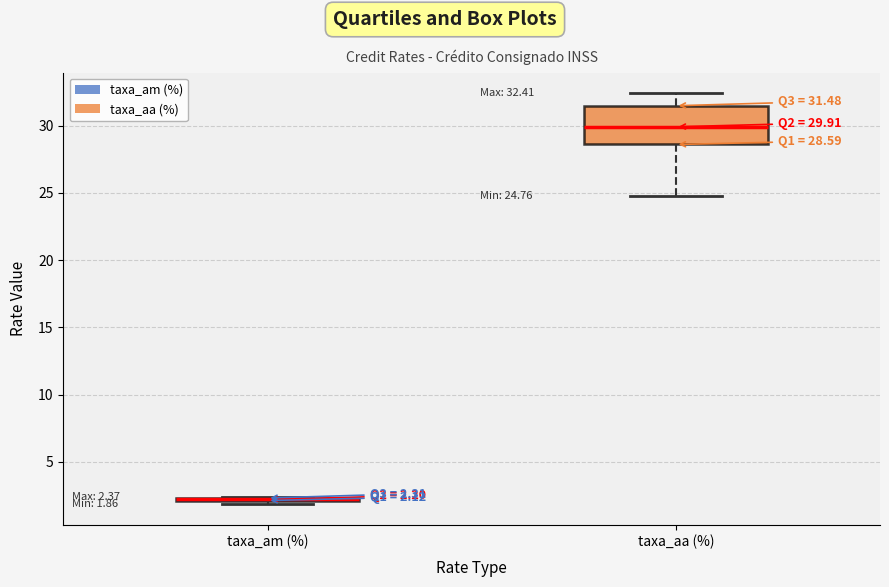

Which box is the tallest, from its lower edge to its upper edge?

taxa_aa (%)